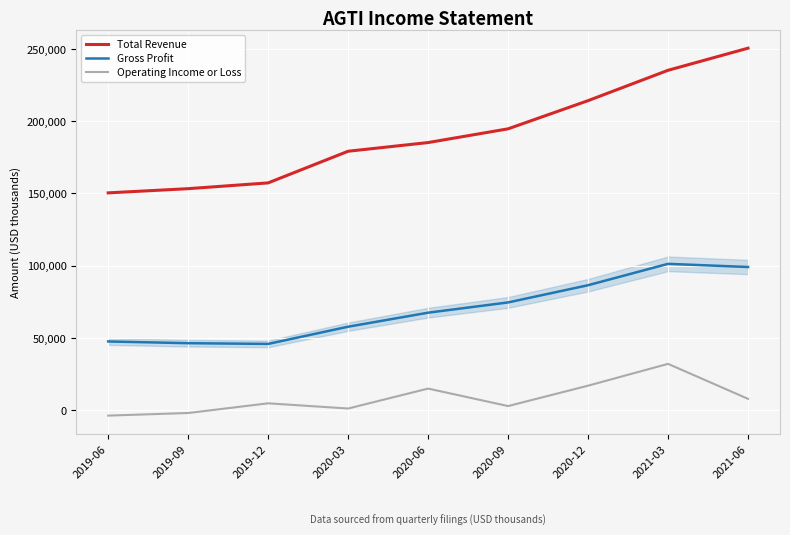

True or false: Operating Income or Loss and Gross Profit intersect in this chart.

False